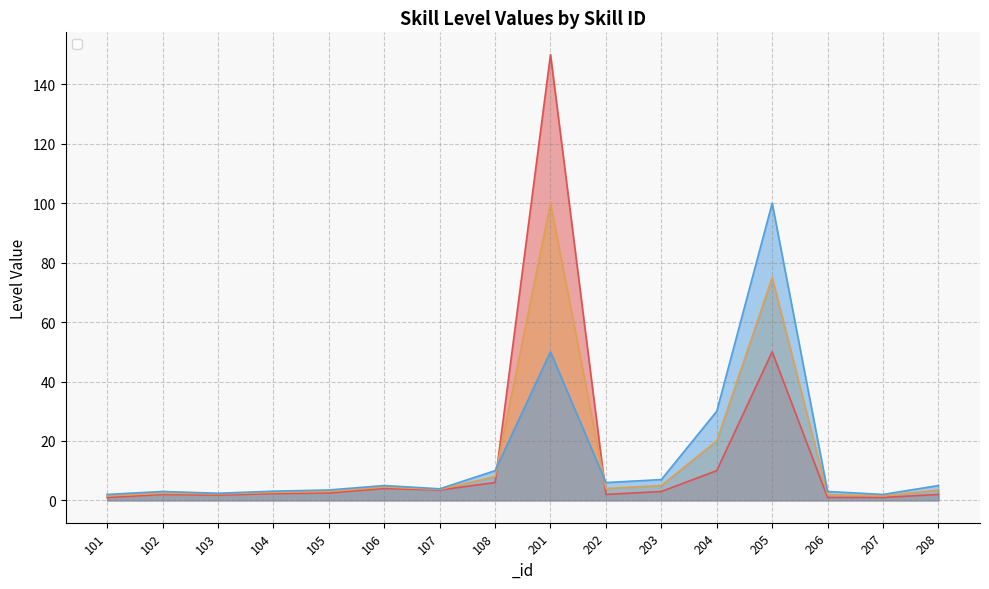

Which has a higher value, 205 or 204?

205